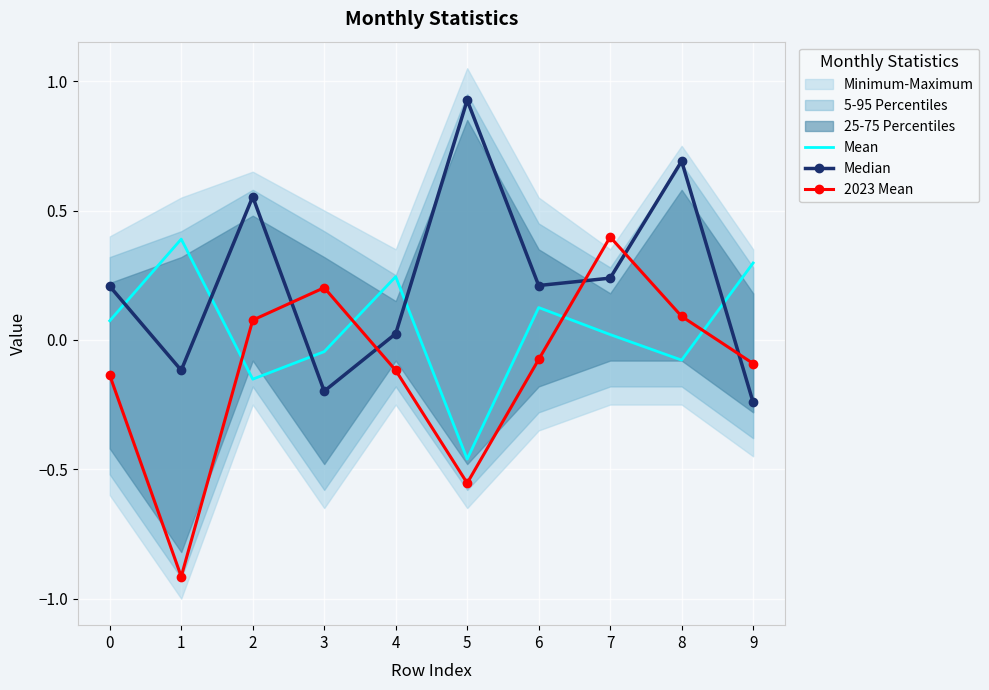

How many interior local valleys does the Mean series have?

3